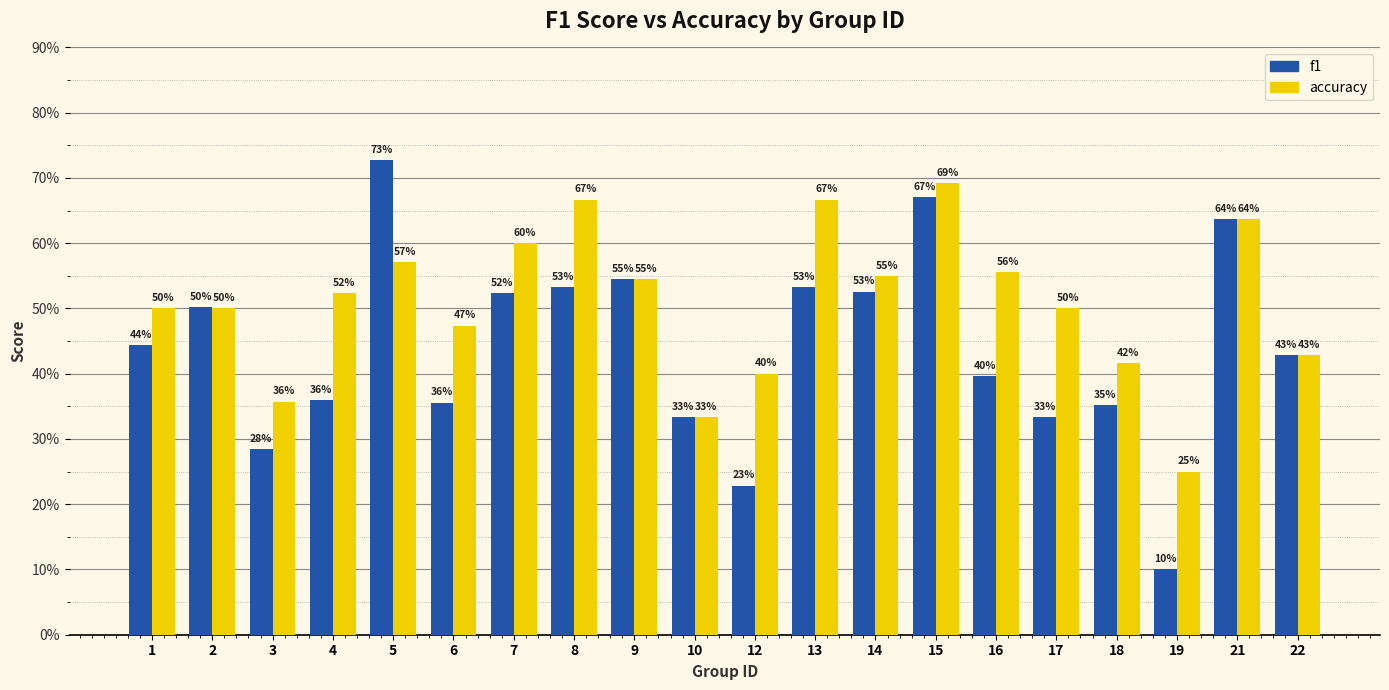

Are the bars grouped side by side (vs. stacked)?

Yes